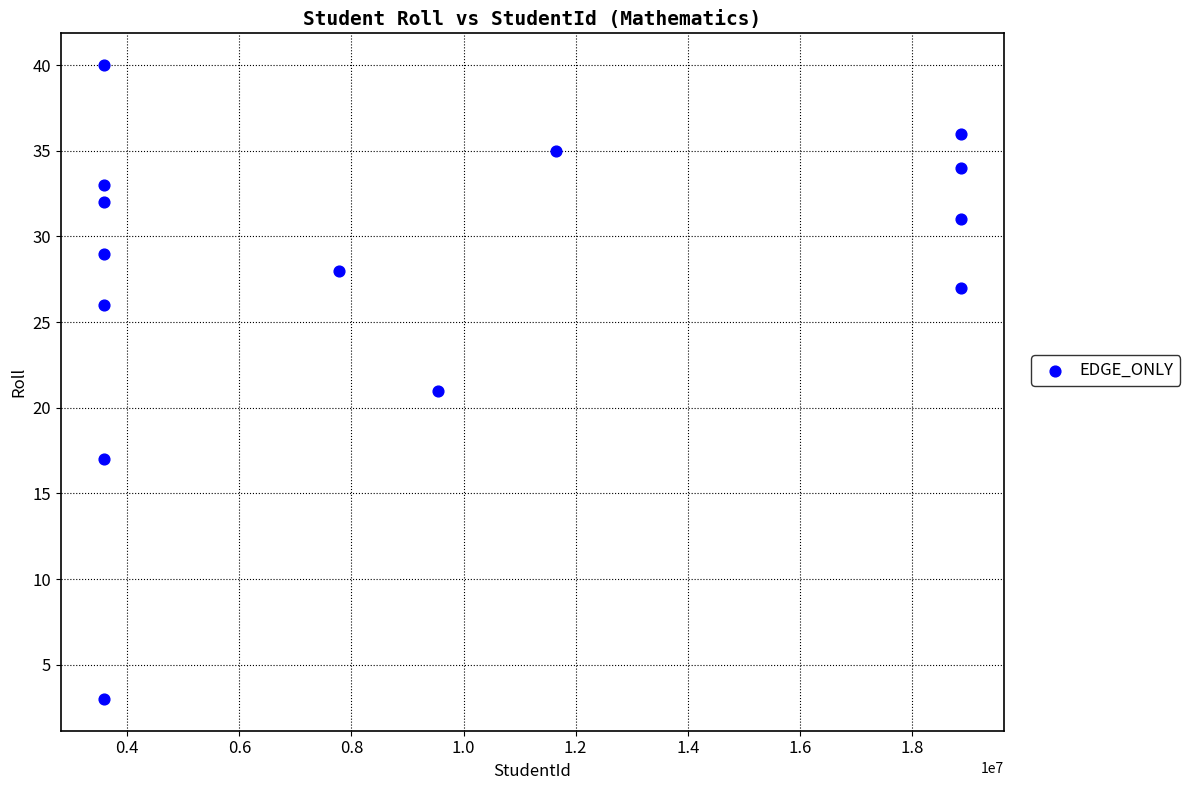

What is the range of X values (max minus min)?

15297505